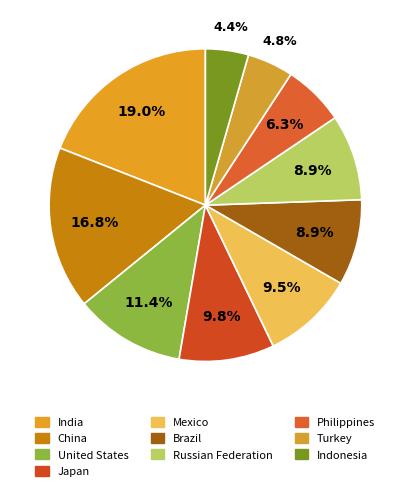

What is the change in value from India to United States?

-24